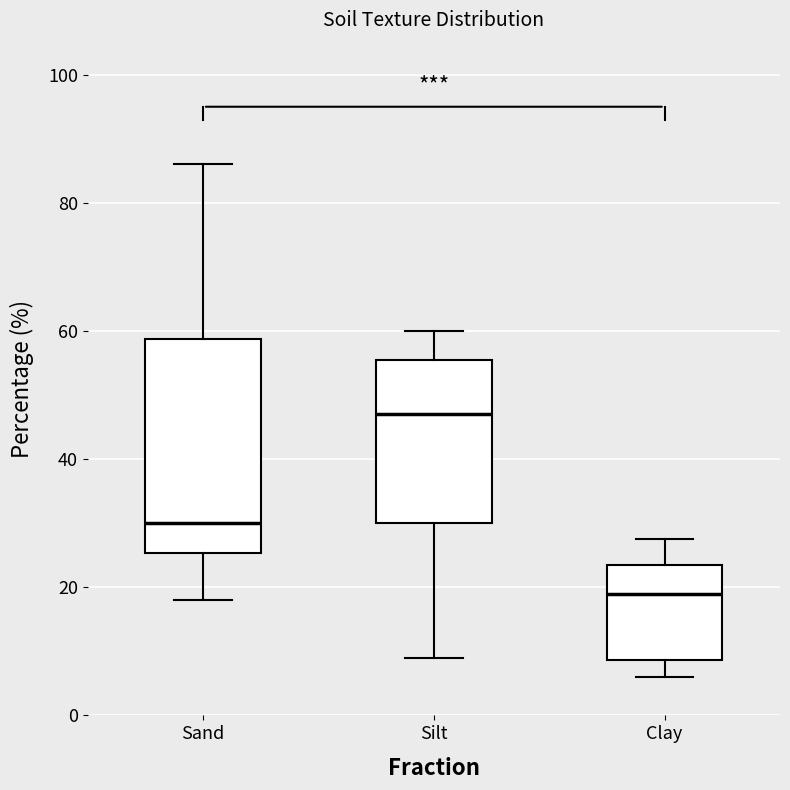

Which box is the tallest, from its lower edge to its upper edge?

Sand